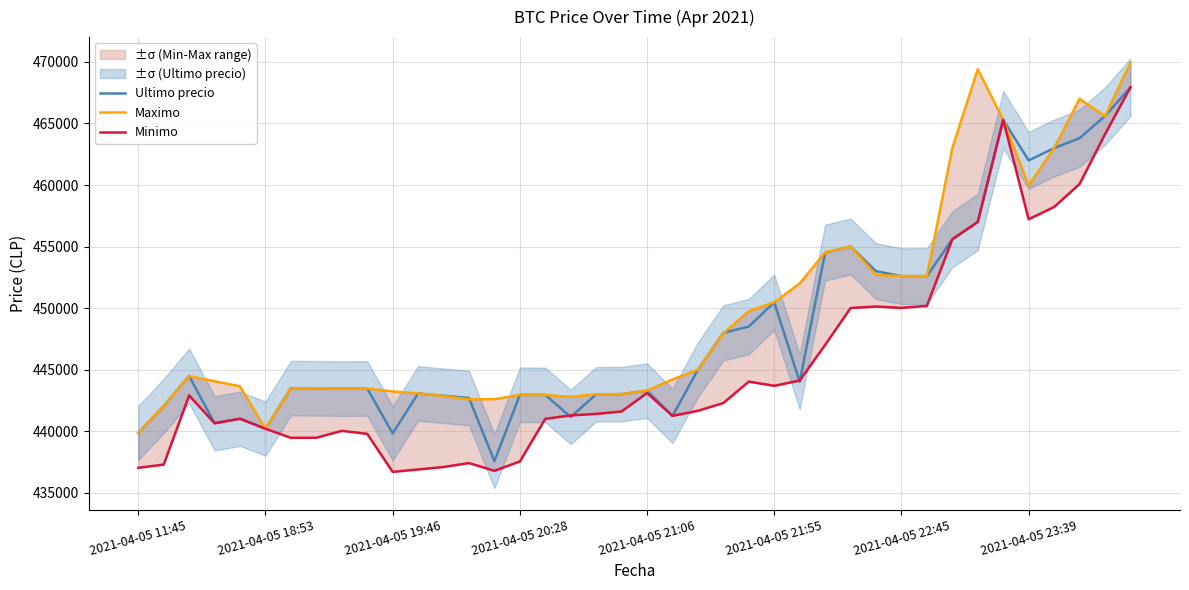

How many data points in Maximo are less than 444200?

20